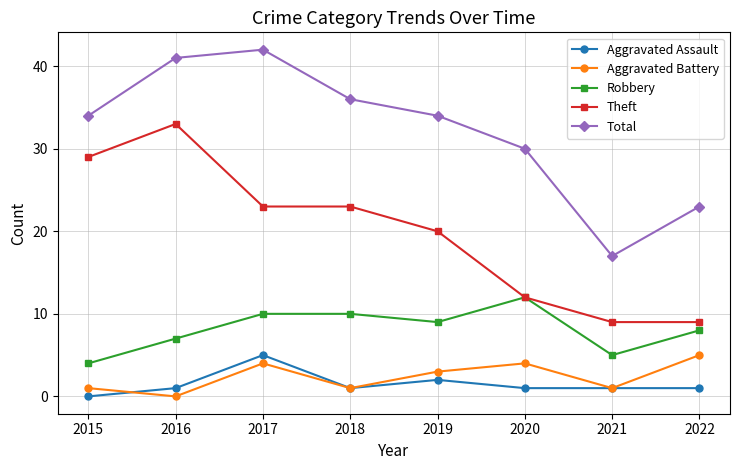

True or false: Aggravated Battery and Total intersect in this chart.

False